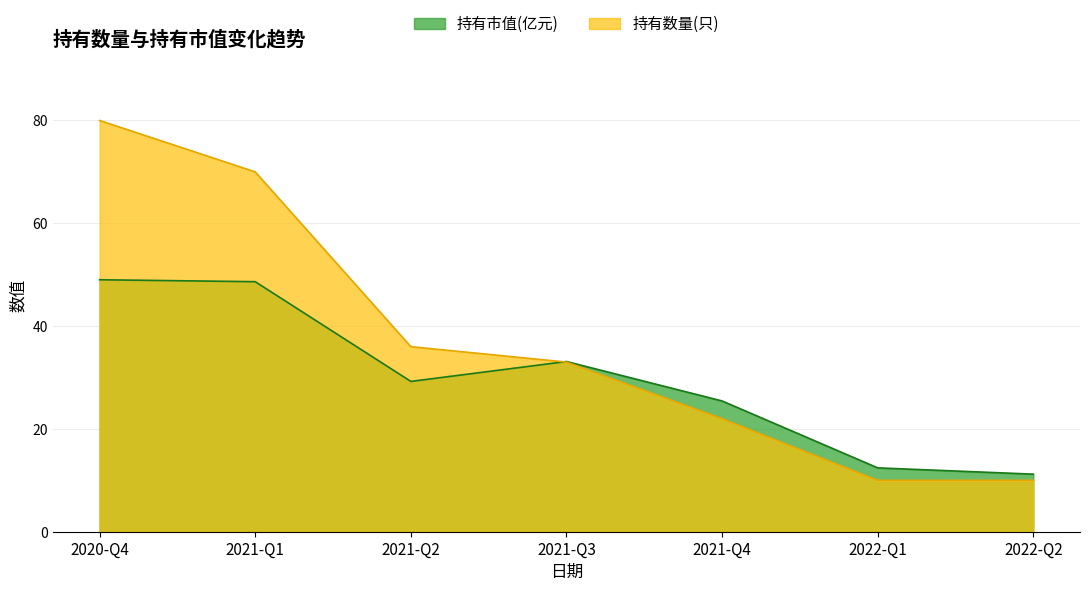

At 2021-Q2, list the series in order from largest to smallest.

持有数量(只), 持有市值(亿元)